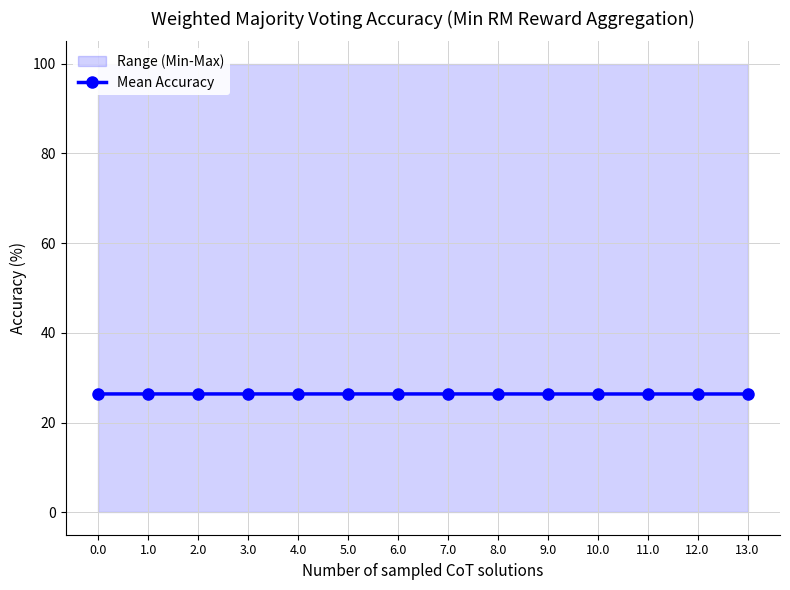

Reading left to right, transcribe all the data shown in this chart.

26.4	26.4	26.4	26.4	26.4	26.4	26.4	26.4	26.4	26.4	26.4	26.4	26.4	26.4